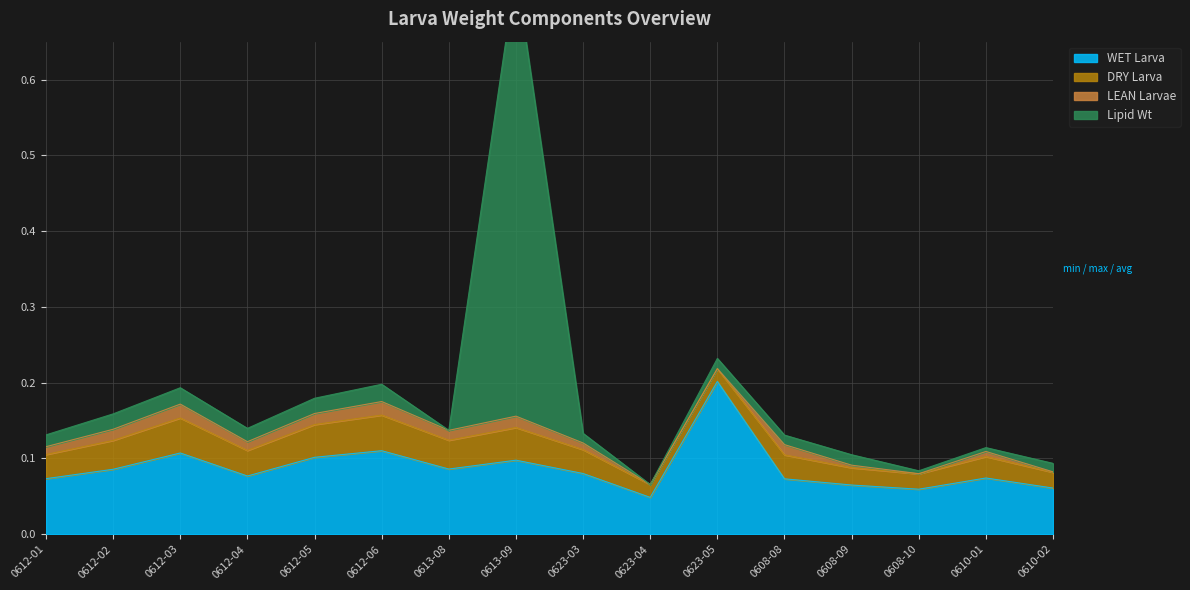

Count the number of categories in the chart.

16